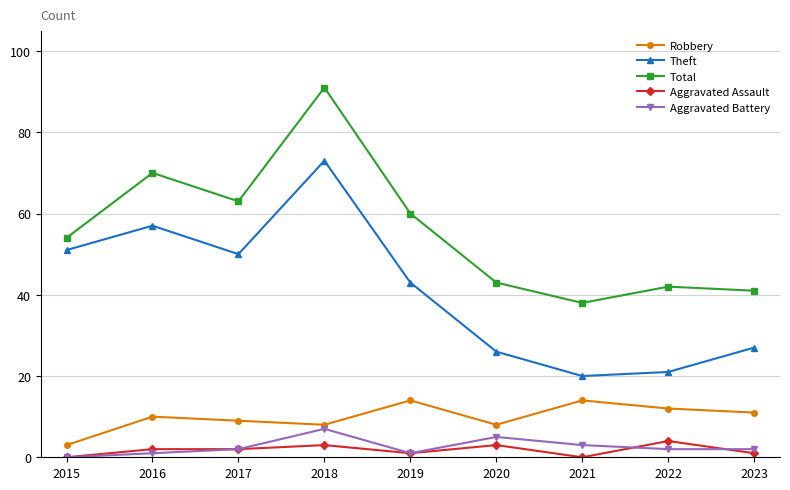

At which category does Total reach its first local peak?

2016